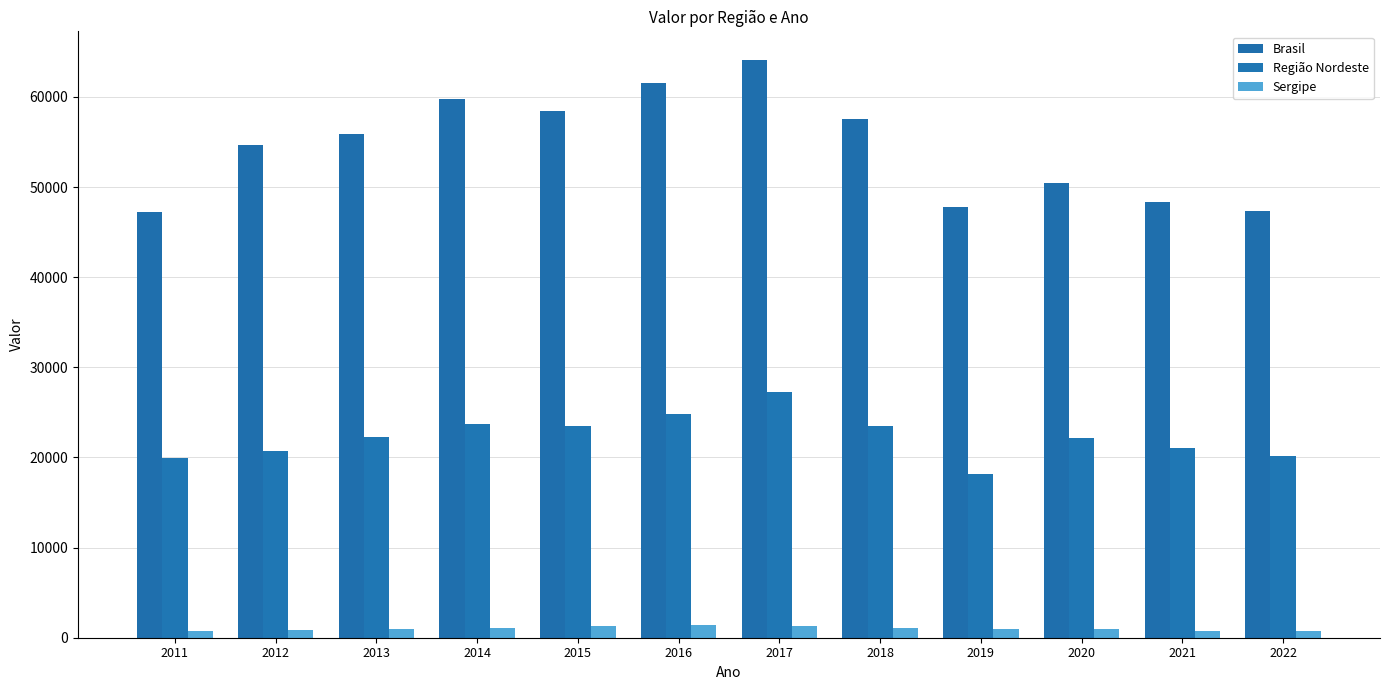

Rank the series at 2020 from lowest to highest value.

Sergipe, Região Nordeste, Brasil